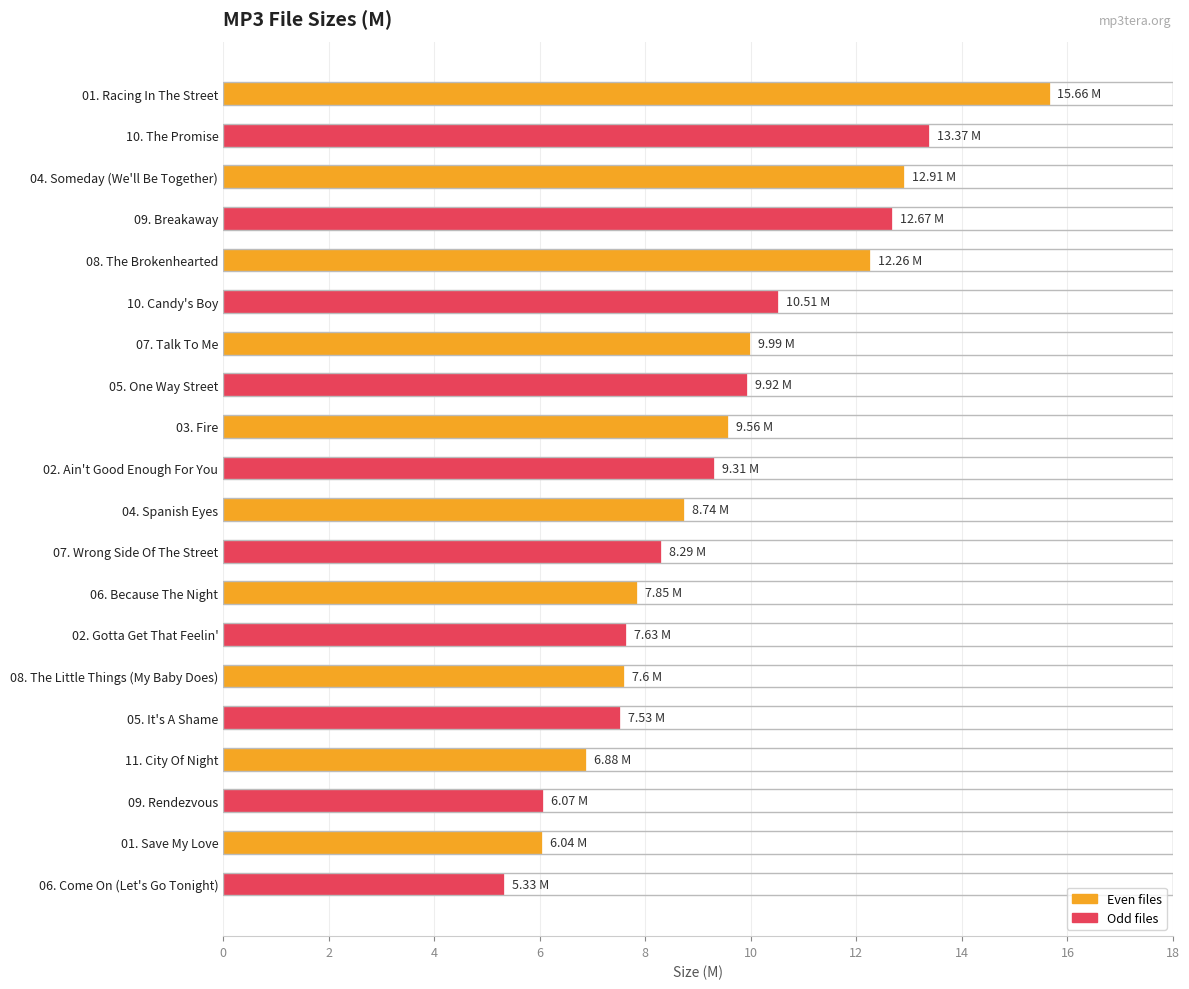

What is the change in value from 07. Wrong Side Of The Street to 09. Rendezvous?

-2.2